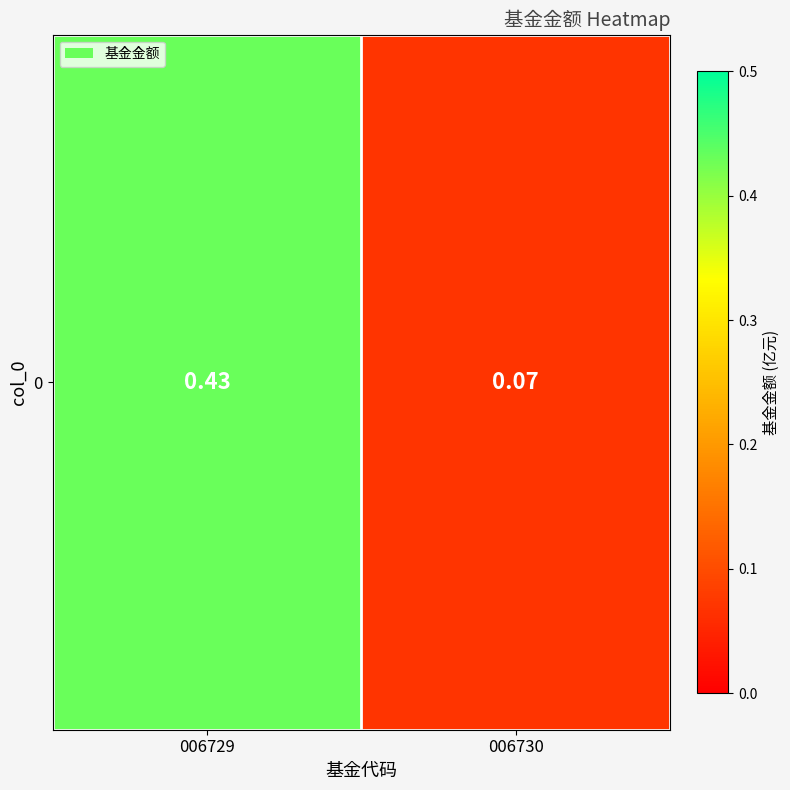

The value at 006729 is 0.6. True or false?

False